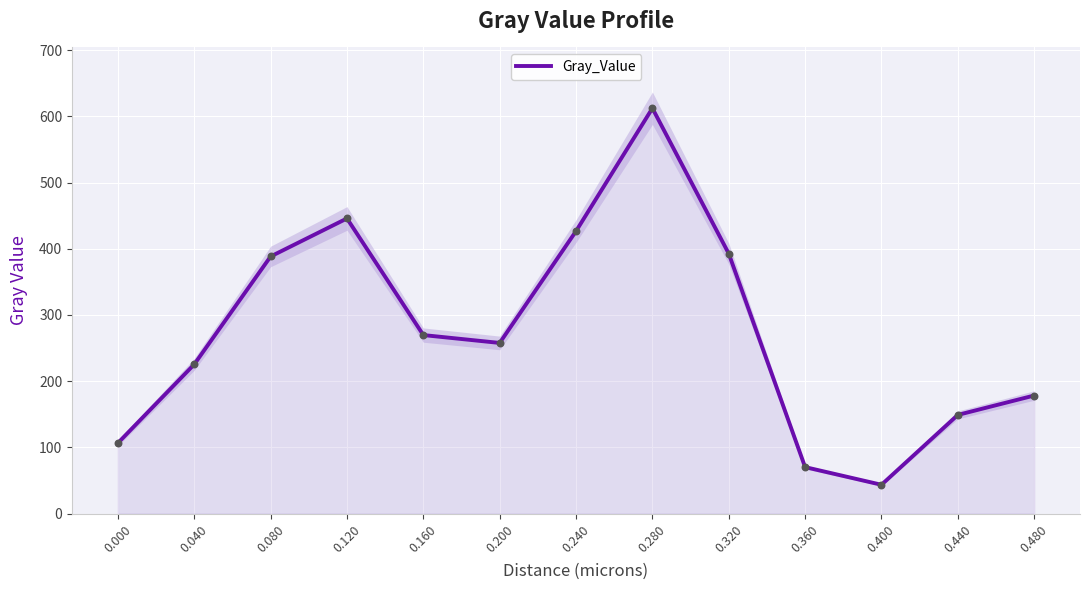

What is the change in value from 0.000 to 0.480?

+71.8